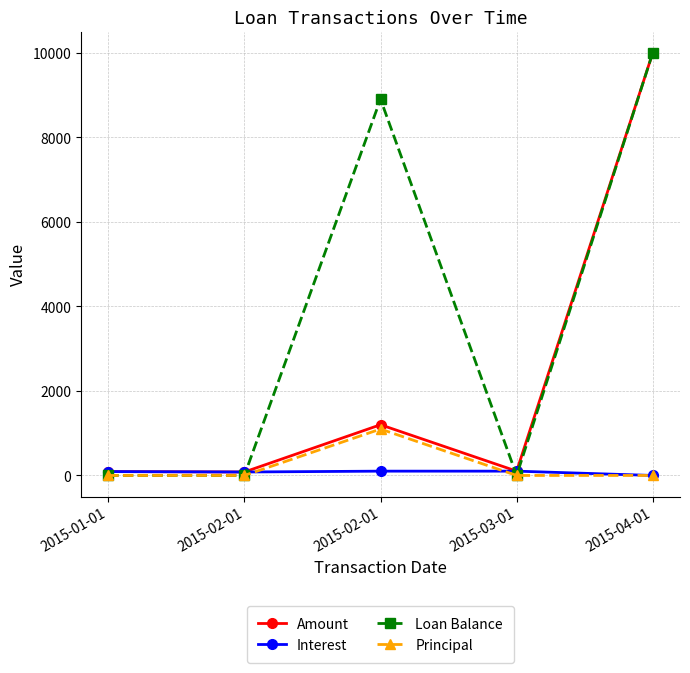

What are all the series names shown in the legend?

Amount, Interest, Loan Balance, Principal